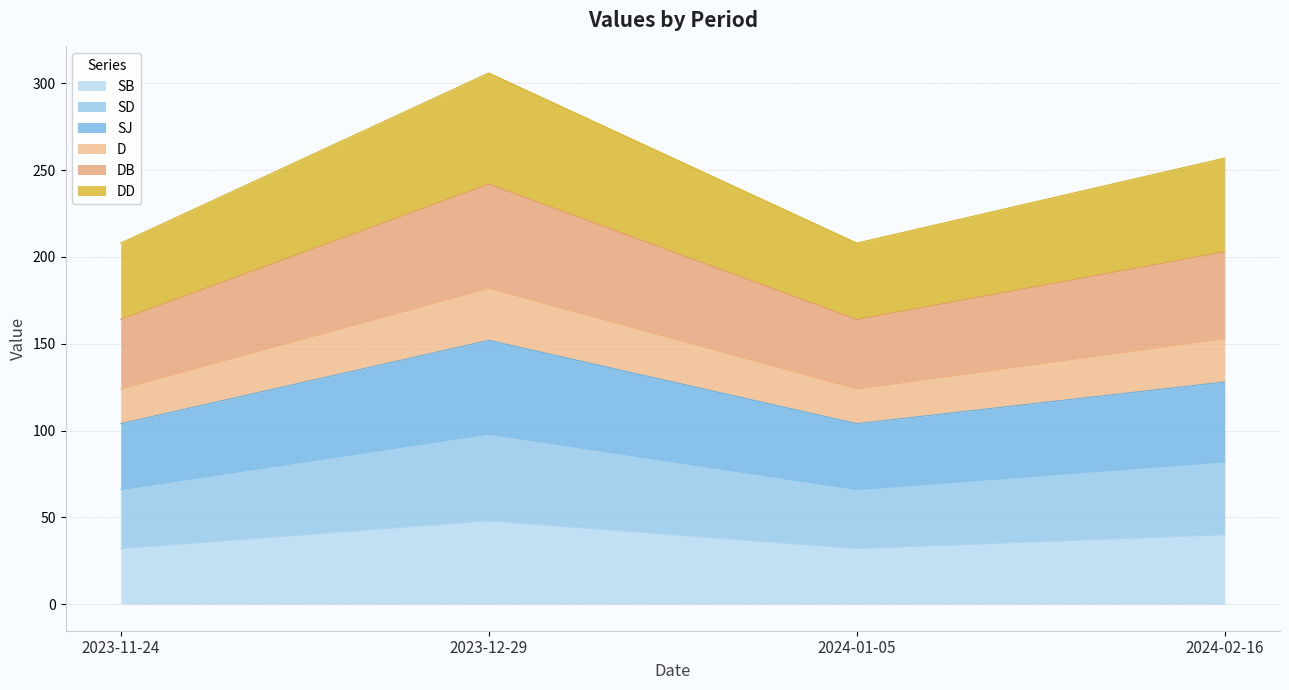

Is it true that SB equals 70 at 2023-12-29?

False